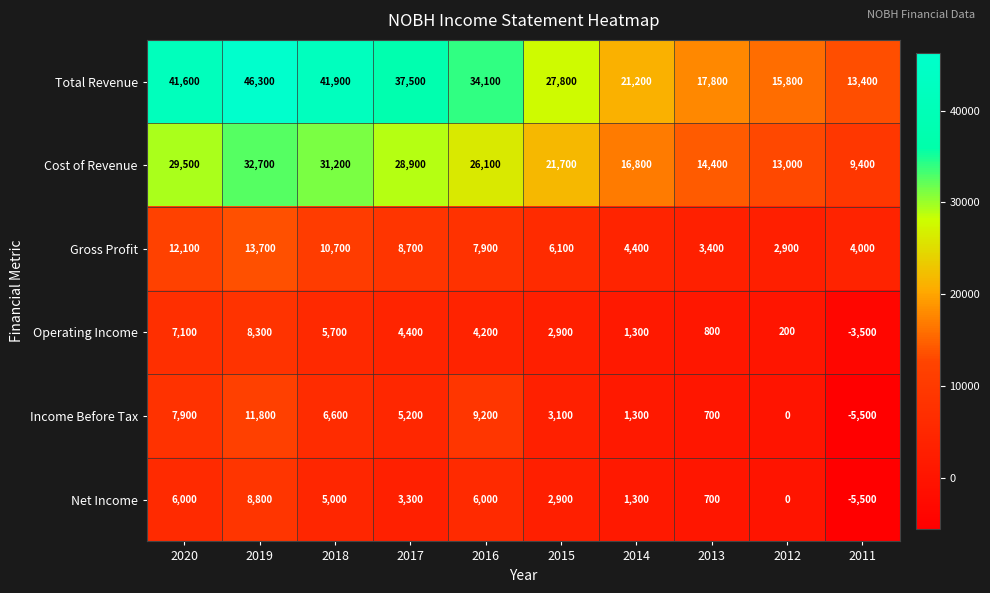

Rank the categories by Operating Income value from lowest to highest.

2011, 2012, 2013, 2014, 2015, 2016, 2017, 2018, 2020, 2019